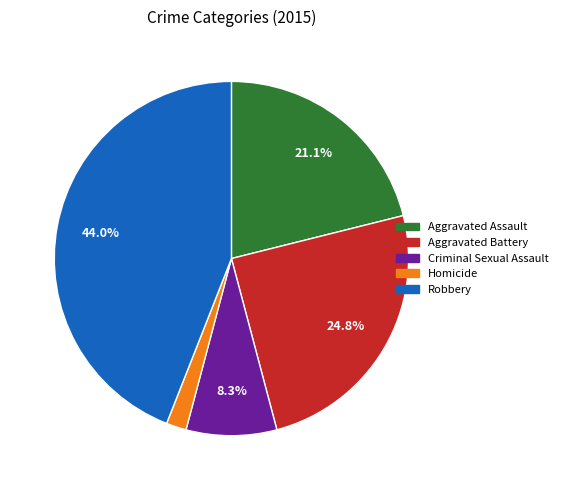

To the nearest percent, what portion does Aggravated Assault represent?

21%